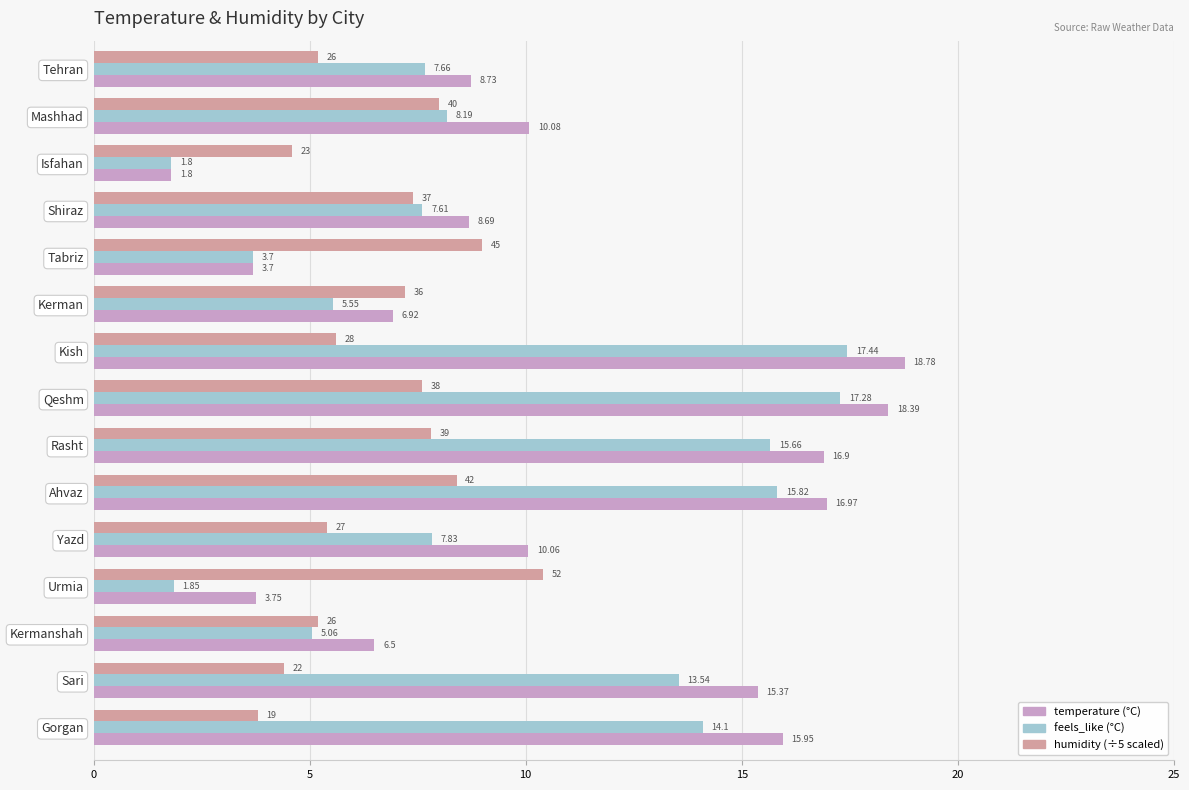

At which category is the sum across all series the highest?

Qeshm